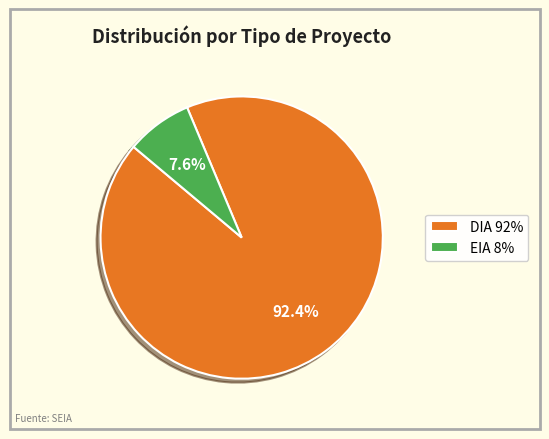

Which category has the biggest portion of the pie?

DIA